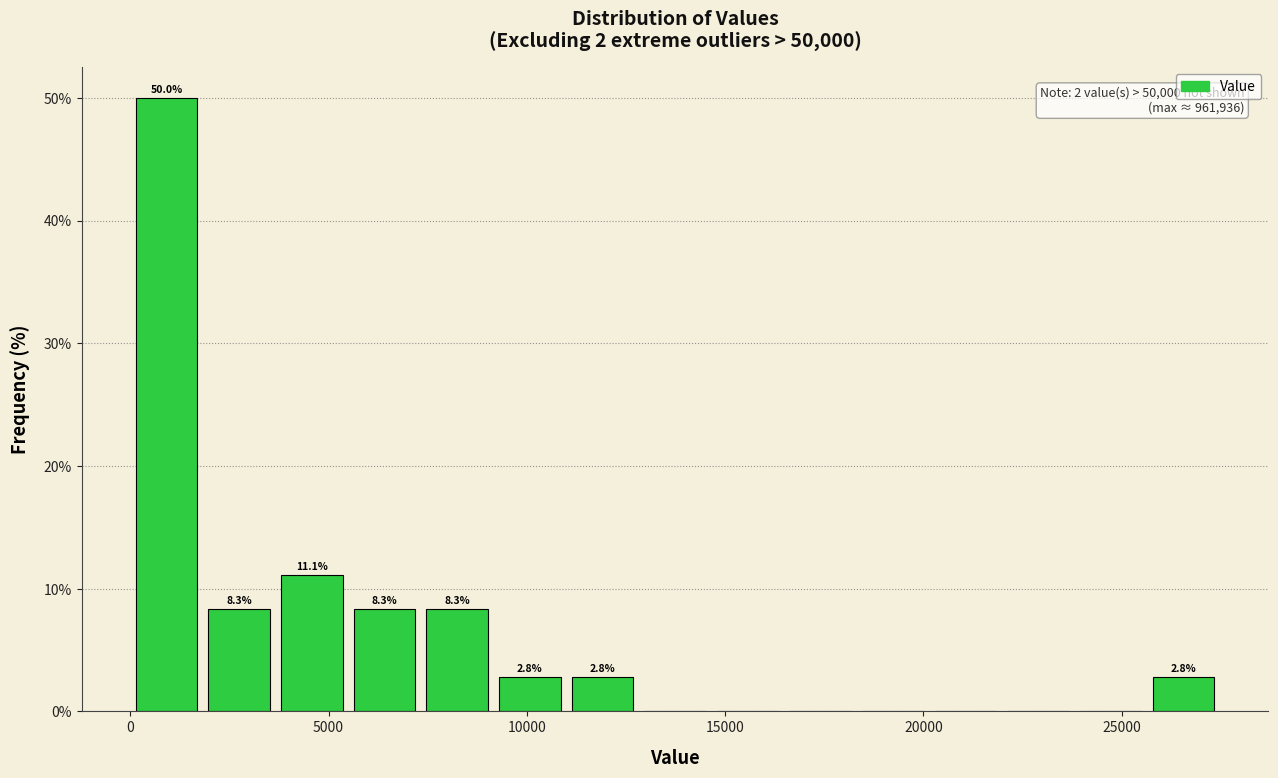

Around what value on the x-axis is the tallest bar? Give the approximate position of its centre, as read against the axis.

1000